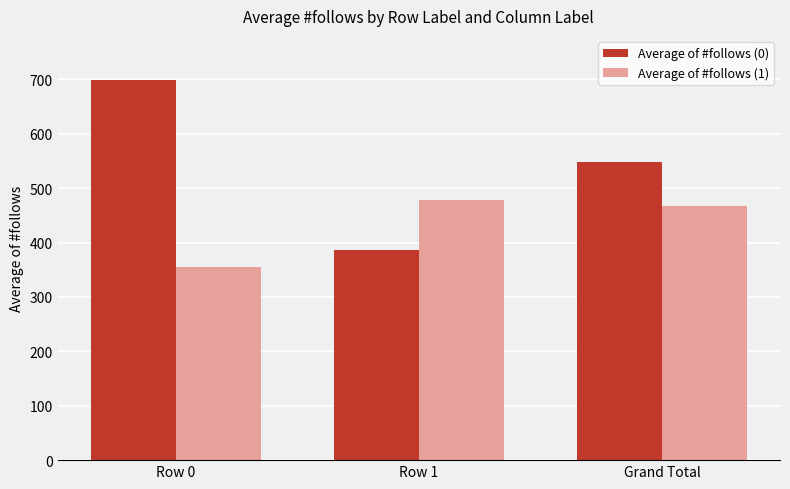

How many categories are shown in the chart?

3